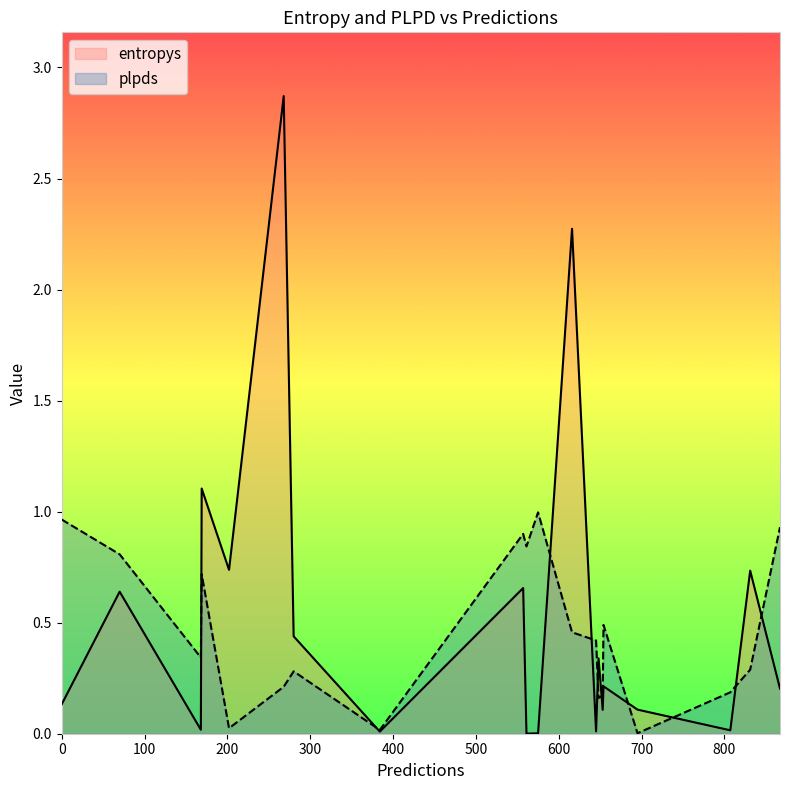

Reading left to right, transcribe all the data shown in this chart.

entropys: 695=0.1	653=0.1	280=0.4	654=0.2	645=0.0	831=0.7	0=0.1	648=0.3	616=2.3	807=0.0	169=1.1	202=0.7	168=0.0	557=0.7	384=0.0	268=2.9	70=0.6	867=0.2	561=0.0	575=0.0
plpds: 695=0.0	653=0.2	280=0.3	654=0.5	645=0.4	831=0.3	0=1.0	648=0.2	616=0.5	807=0.2	169=0.7	202=0.0	168=0.3	557=0.9	384=0.0	268=0.2	70=0.8	867=0.9	561=0.8	575=1.0